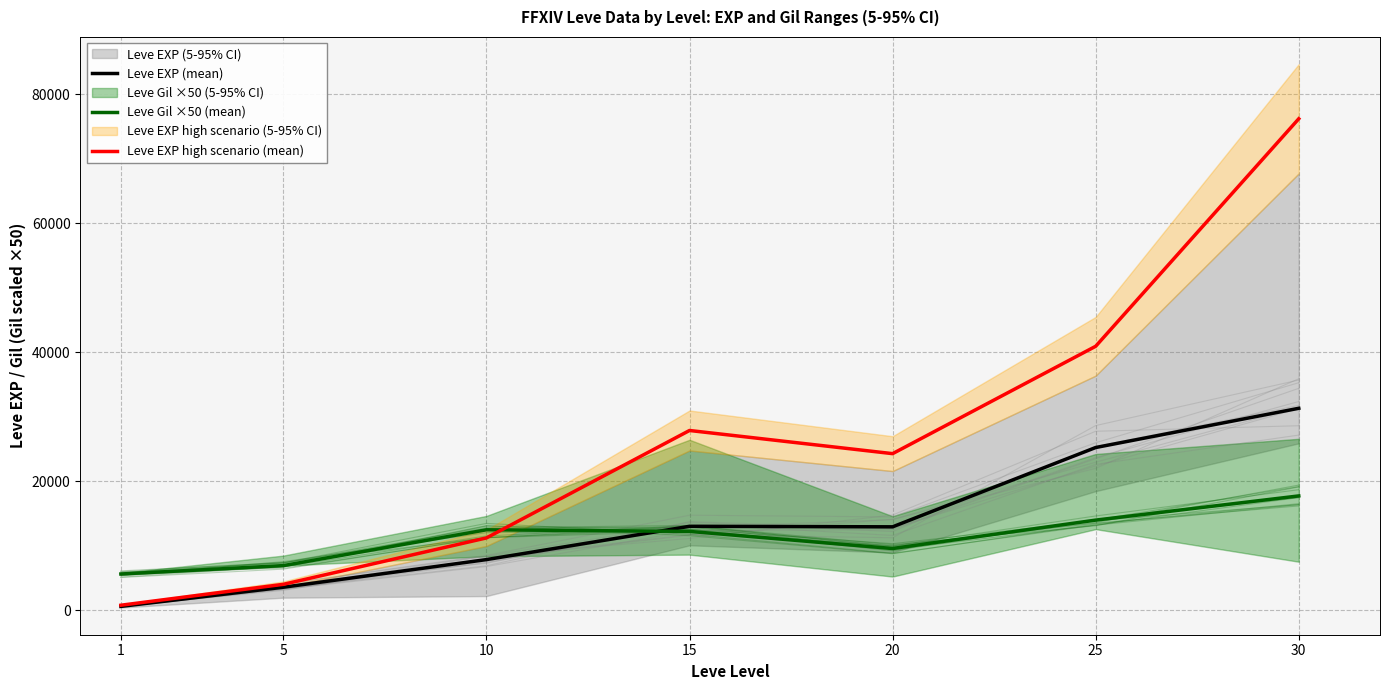

Reading left to right, what are all the values shown in this chart?

Leve EXP (mean): 630.0	3600.0	7880.0	13040.0	12960.0	25250.0	31330.0
Leve Gil ×50 (mean): 5650.0	6950.0	12500.0	12250.0	9600.0	14000.0	17750.0
Leve EXP high scenario (mean): 810.0	4050.0	11238.8	27888.8	24300.0	40938.8	76196.2